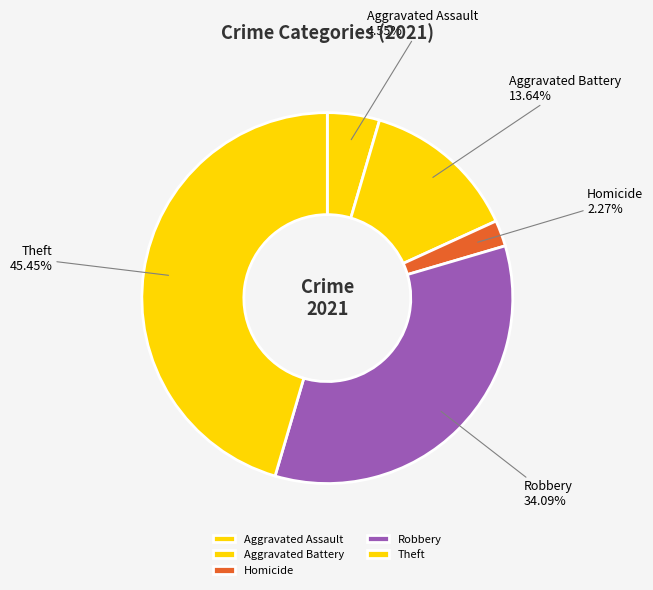

To the nearest percent, what is the average slice percentage?

20%